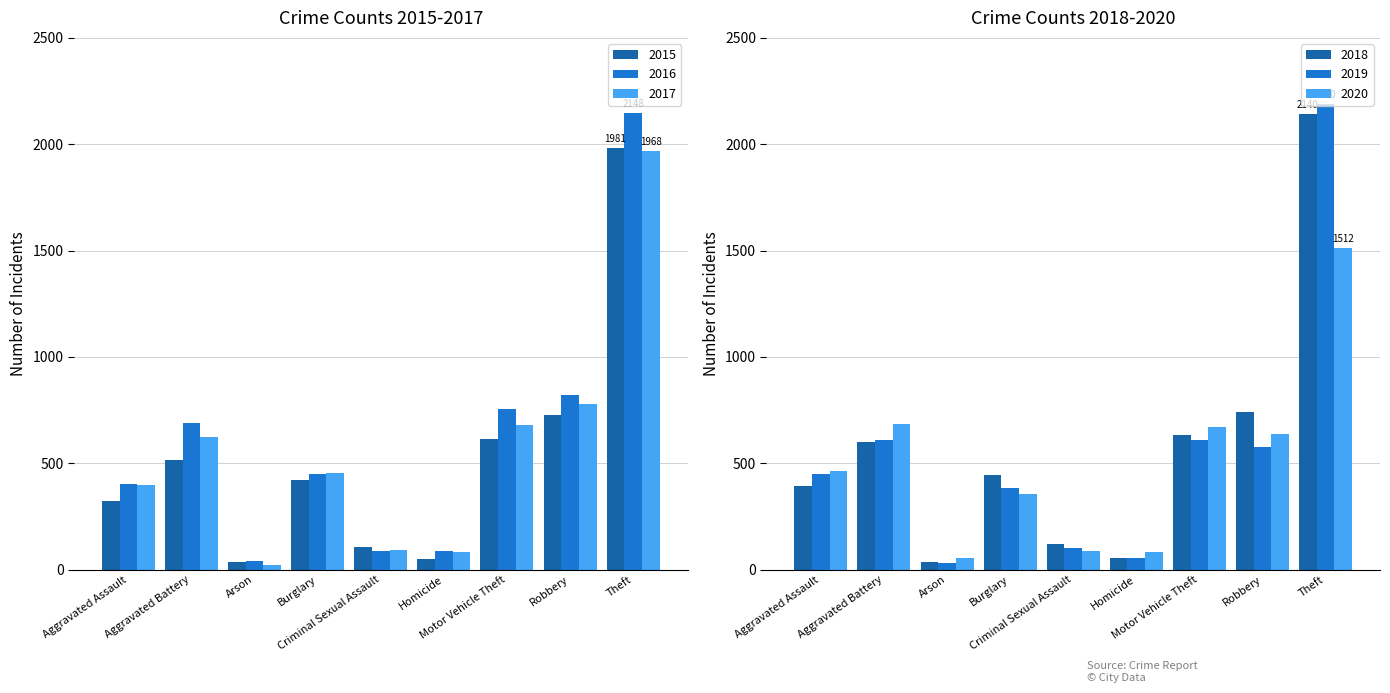

The value of 2020 at Arson is 55. True or false?

True